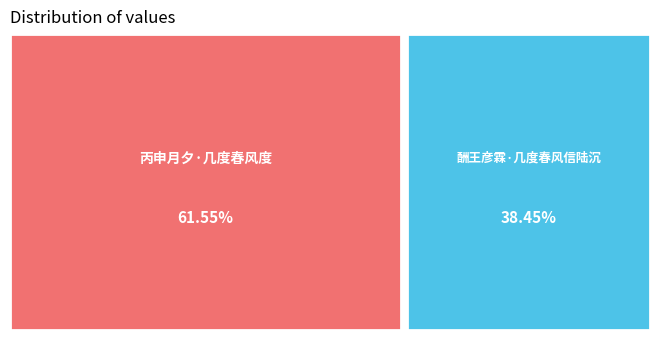

The 酬王彦霖·几度春风信陆沉 slice represents 44% of the pie. True or false?

False